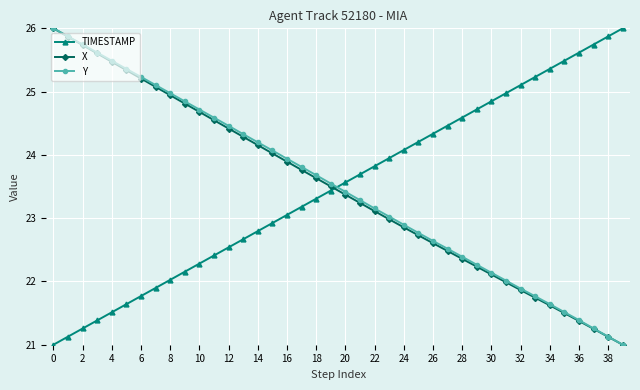

What are all the series names shown in the legend?

TIMESTAMP, X, Y